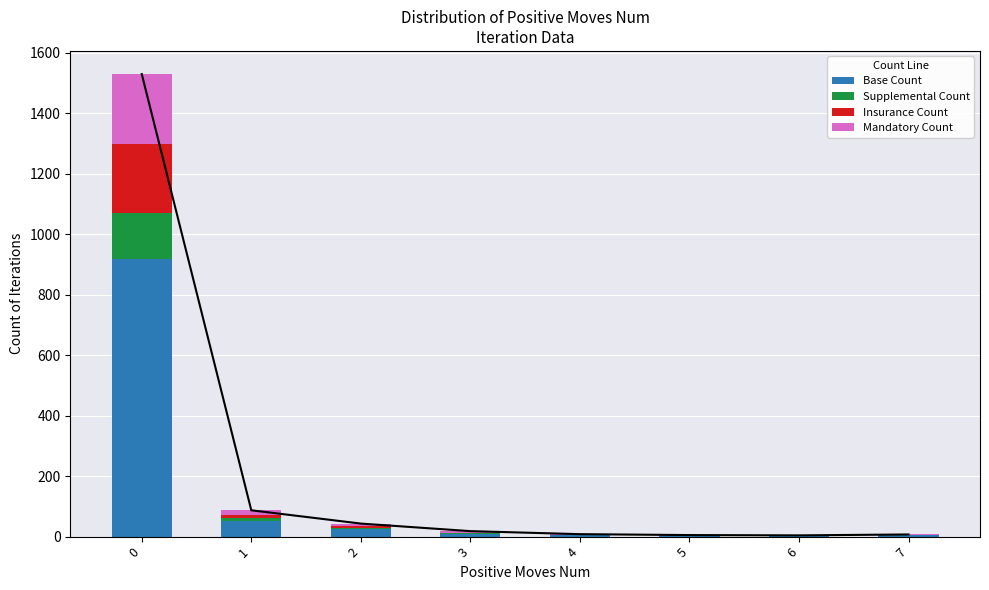

What is the spread (max minus min) of values at 7?

4